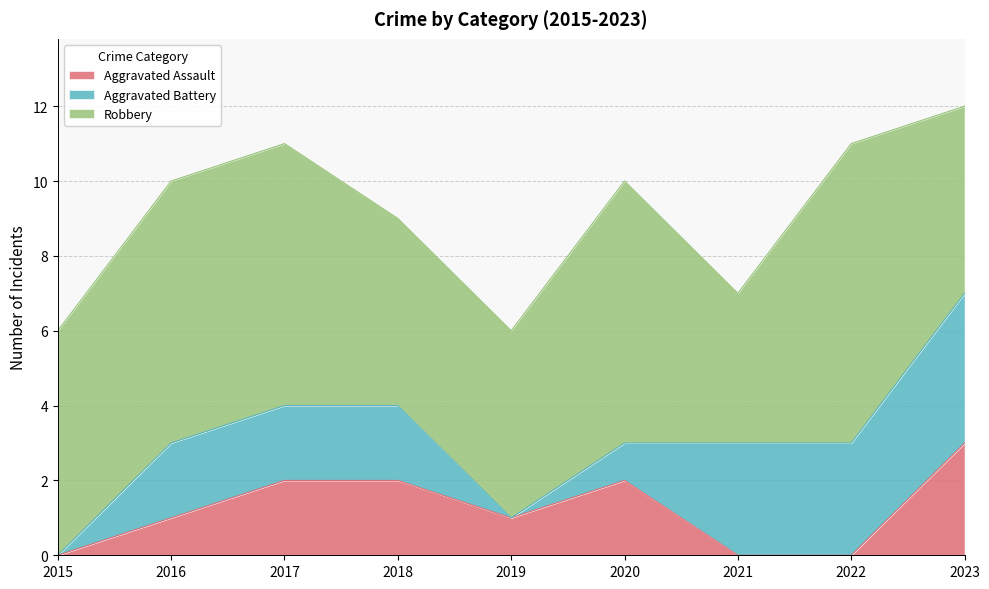

What is the difference between the Aggravated Assault values at 2016 and 2015?

1